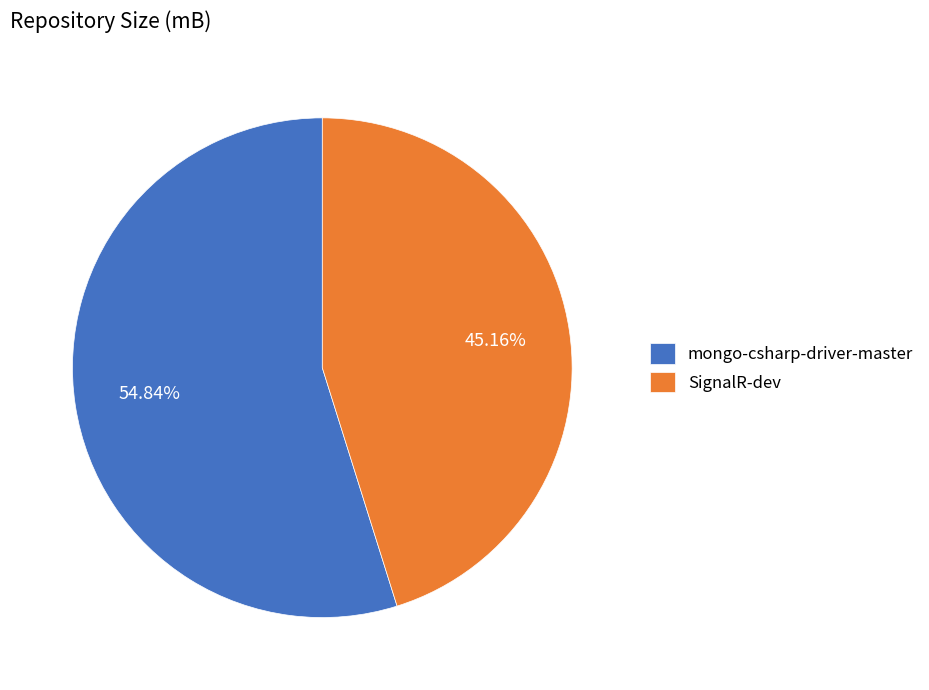

Is there any slice that represents more than half of the pie?

Yes